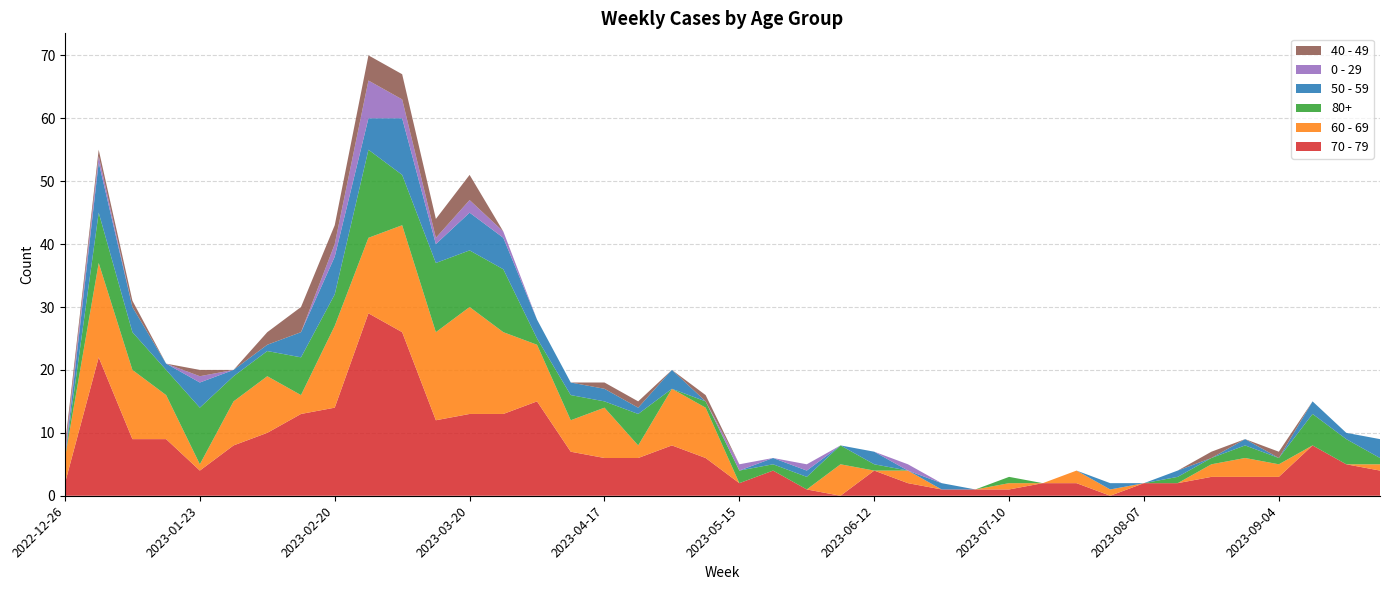

Reading left to right, transcribe all the data shown in this chart.

70 - 79: 2022-12-26=2	2023-01-02=22	2023-01-09=9	2023-01-16=9	2023-01-23=4	2023-01-30=8	2023-02-06=10	2023-02-13=13	2023-02-20=14	2023-02-27=29	2023-03-06=26	2023-03-13=12	2023-03-20=13	2023-03-27=13	2023-04-03=15	2023-04-10=7	2023-04-17=6	2023-04-24=6	2023-05-01=8	2023-05-08=6	2023-05-15=2	2023-05-22=4	2023-05-29=1	2023-06-05=0	2023-06-12=4	2023-06-19=2	2023-06-26=1	2023-07-03=1	2023-07-10=1	2023-07-17=2	2023-07-24=2	2023-07-31=0	2023-08-07=2	2023-08-14=2	2023-08-21=3	2023-08-28=3	2023-09-04=3	2023-09-11=8	2023-09-18=5	2023-09-25=4
60 - 69: 2022-12-26=4	2023-01-02=15	2023-01-09=11	2023-01-16=7	2023-01-23=1	2023-01-30=7	2023-02-06=9	2023-02-13=3	2023-02-20=13	2023-02-27=12	2023-03-06=17	2023-03-13=14	2023-03-20=17	2023-03-27=13	2023-04-03=9	2023-04-10=5	2023-04-17=8	2023-04-24=2	2023-05-01=9	2023-05-08=8	2023-05-15=0	2023-05-22=0	2023-05-29=0	2023-06-05=5	2023-06-12=0	2023-06-19=2	2023-06-26=0	2023-07-03=0	2023-07-10=1	2023-07-17=0	2023-07-24=2	2023-07-31=1	2023-08-07=0	2023-08-14=0	2023-08-21=2	2023-08-28=3	2023-09-04=2	2023-09-11=0	2023-09-18=0	2023-09-25=1
80+: 2022-12-26=0	2023-01-02=8	2023-01-09=6	2023-01-16=4	2023-01-23=9	2023-01-30=4	2023-02-06=4	2023-02-13=6	2023-02-20=5	2023-02-27=14	2023-03-06=8	2023-03-13=11	2023-03-20=9	2023-03-27=10	2023-04-03=1	2023-04-10=4	2023-04-17=1	2023-04-24=5	2023-05-01=0	2023-05-08=1	2023-05-15=2	2023-05-22=1	2023-05-29=2	2023-06-05=3	2023-06-12=1	2023-06-19=0	2023-06-26=0	2023-07-03=0	2023-07-10=1	2023-07-17=0	2023-07-24=0	2023-07-31=0	2023-08-07=0	2023-08-14=1	2023-08-21=1	2023-08-28=2	2023-09-04=1	2023-09-11=5	2023-09-18=4	2023-09-25=1
50 - 59: 2022-12-26=0	2023-01-02=8	2023-01-09=4	2023-01-16=1	2023-01-23=4	2023-01-30=1	2023-02-06=1	2023-02-13=4	2023-02-20=6	2023-02-27=5	2023-03-06=9	2023-03-13=3	2023-03-20=6	2023-03-27=5	2023-04-03=3	2023-04-10=2	2023-04-17=2	2023-04-24=1	2023-05-01=3	2023-05-08=0	2023-05-15=0	2023-05-22=1	2023-05-29=1	2023-06-05=0	2023-06-12=2	2023-06-19=0	2023-06-26=1	2023-07-03=0	2023-07-10=0	2023-07-17=0	2023-07-24=0	2023-07-31=1	2023-08-07=0	2023-08-14=1	2023-08-21=0	2023-08-28=1	2023-09-04=0	2023-09-11=2	2023-09-18=1	2023-09-25=3
0 - 29: 2022-12-26=1	2023-01-02=1	2023-01-09=0	2023-01-16=0	2023-01-23=1	2023-01-30=0	2023-02-06=0	2023-02-13=0	2023-02-20=2	2023-02-27=6	2023-03-06=3	2023-03-13=1	2023-03-20=2	2023-03-27=1	2023-04-03=0	2023-04-10=0	2023-04-17=0	2023-04-24=0	2023-05-01=0	2023-05-08=0	2023-05-15=1	2023-05-22=0	2023-05-29=1	2023-06-05=0	2023-06-12=0	2023-06-19=1	2023-06-26=0	2023-07-03=0	2023-07-10=0	2023-07-17=0	2023-07-24=0	2023-07-31=0	2023-08-07=0	2023-08-14=0	2023-08-21=0	2023-08-28=0	2023-09-04=0	2023-09-11=0	2023-09-18=0	2023-09-25=0
40 - 49: 2022-12-26=1	2023-01-02=1	2023-01-09=1	2023-01-16=0	2023-01-23=1	2023-01-30=0	2023-02-06=2	2023-02-13=4	2023-02-20=3	2023-02-27=4	2023-03-06=4	2023-03-13=3	2023-03-20=4	2023-03-27=0	2023-04-03=0	2023-04-10=0	2023-04-17=1	2023-04-24=1	2023-05-01=0	2023-05-08=1	2023-05-15=0	2023-05-22=0	2023-05-29=0	2023-06-05=0	2023-06-12=0	2023-06-19=0	2023-06-26=0	2023-07-03=0	2023-07-10=0	2023-07-17=0	2023-07-24=0	2023-07-31=0	2023-08-07=0	2023-08-14=0	2023-08-21=1	2023-08-28=0	2023-09-04=1	2023-09-11=0	2023-09-18=0	2023-09-25=0